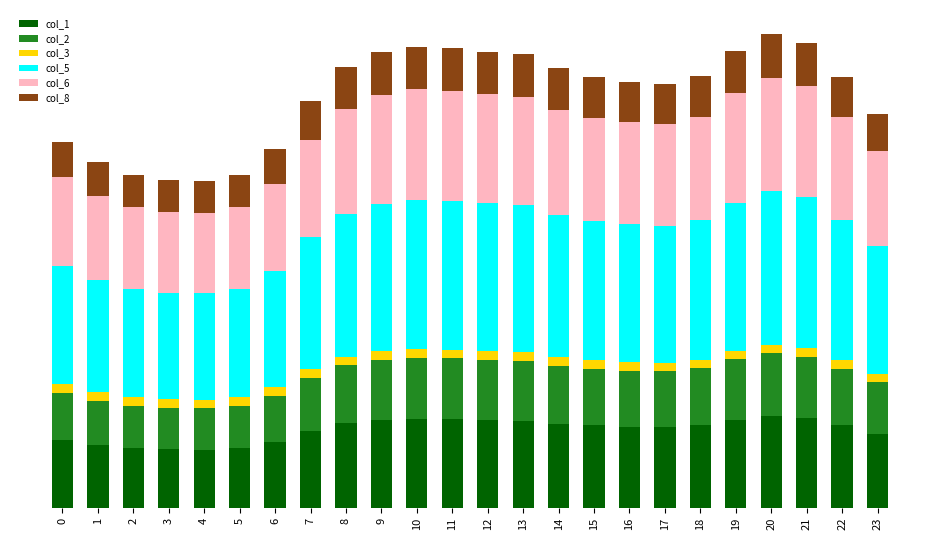

Where does the col_1 series first go above 25?

8